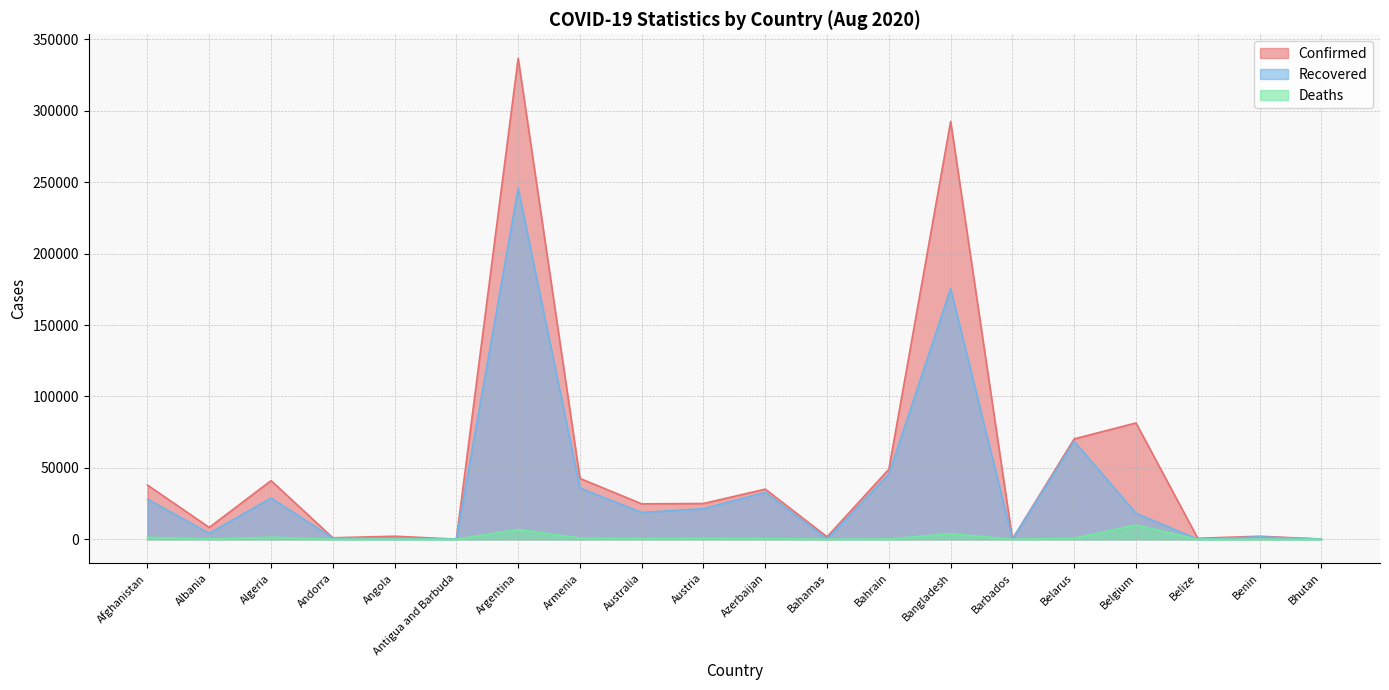

Which series changed the most between Barbados and Bhutan?

Recovered